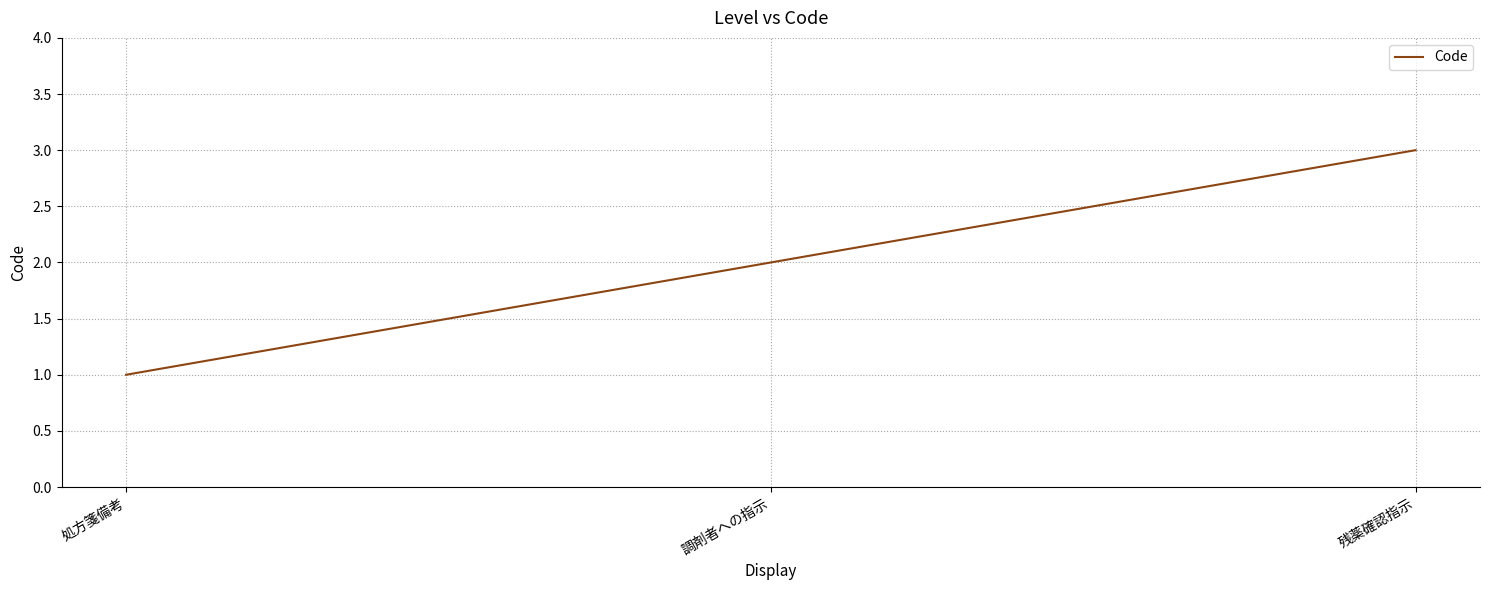

Approximately how many times larger is the value at 残薬確認指示 compared to 調剤者への指示?

1.5